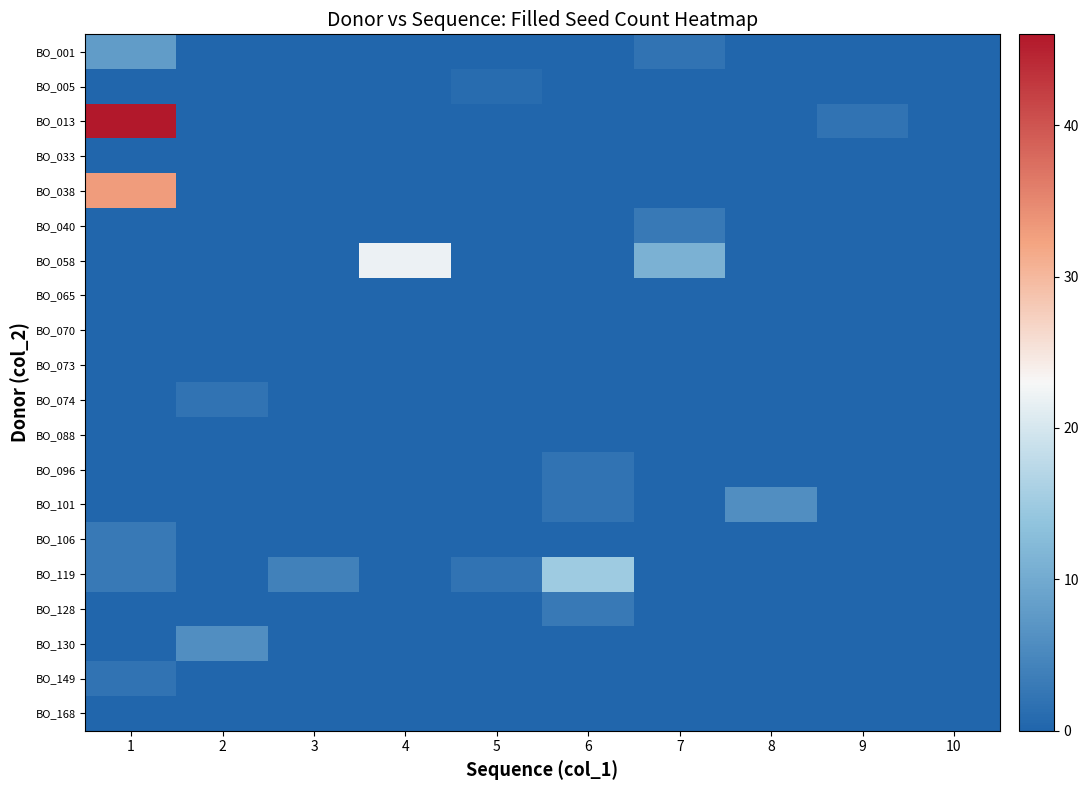

Which series has the widest spread of values?

BO_013